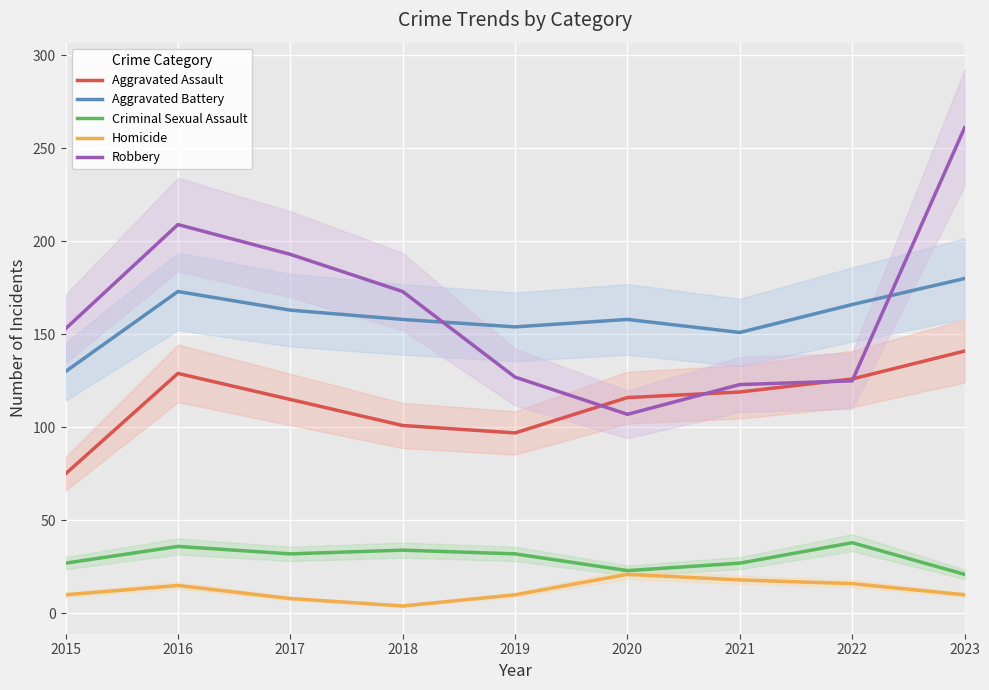

In Aggravated Assault, how many points are higher than both neighbors (excluding endpoints)?

1